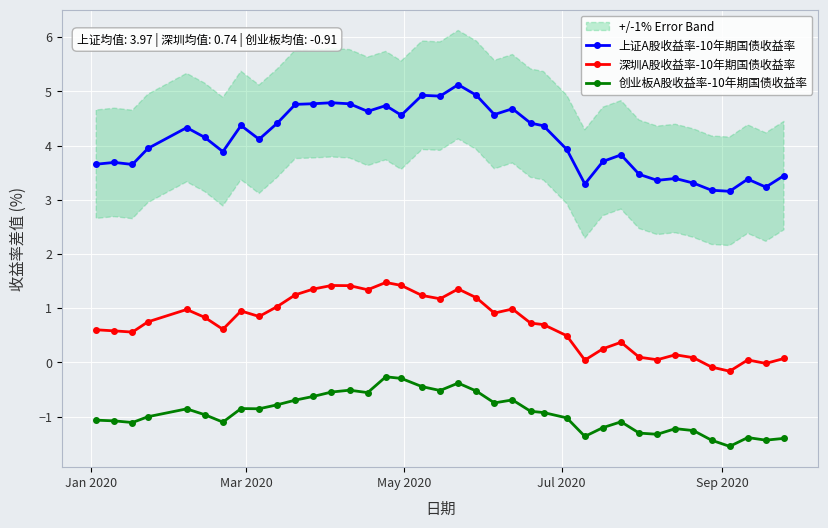

What is the value of the 上证A股收益率-10年期国债收益率 point at the 11th from the left?

4.8